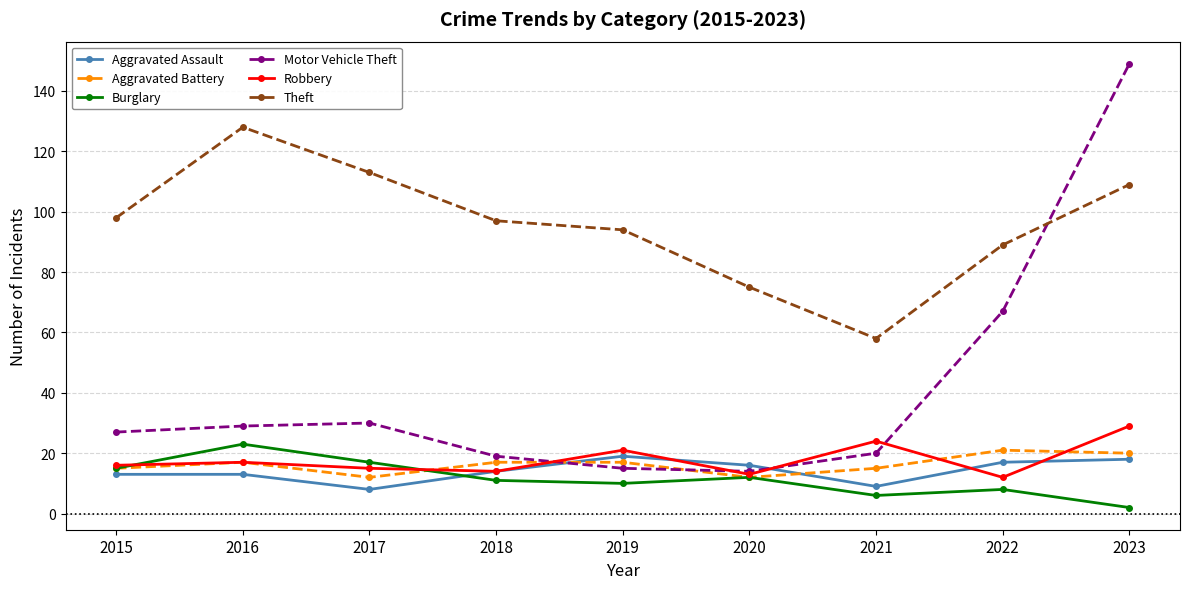

What is the difference between the highest and lowest values at 2015?

85